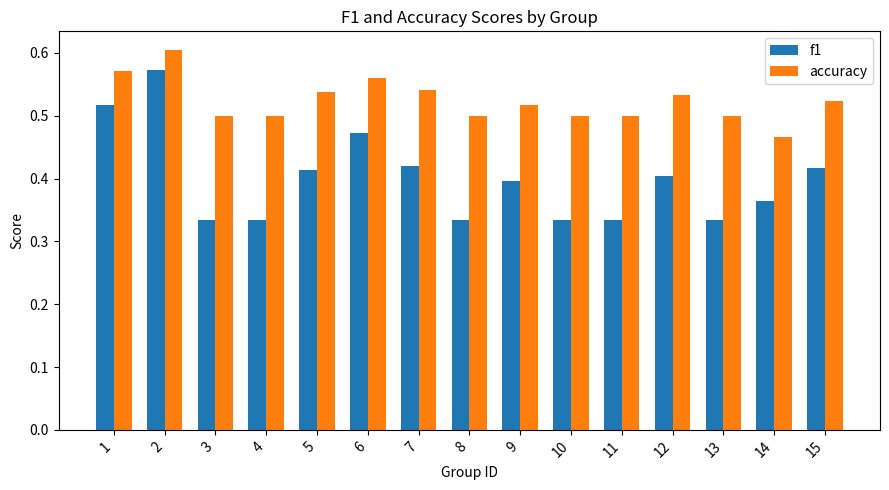

At 5, list the series in order from largest to smallest.

accuracy, f1